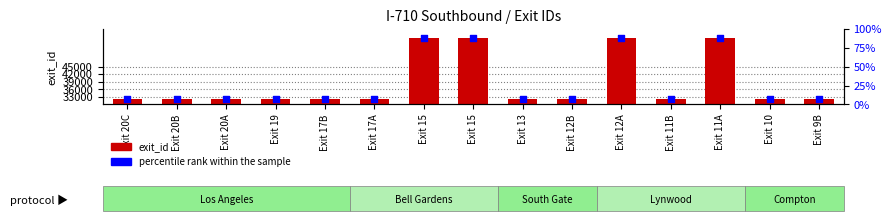

What are all the series names shown in the legend?

exit_id, percentile rank within the sample